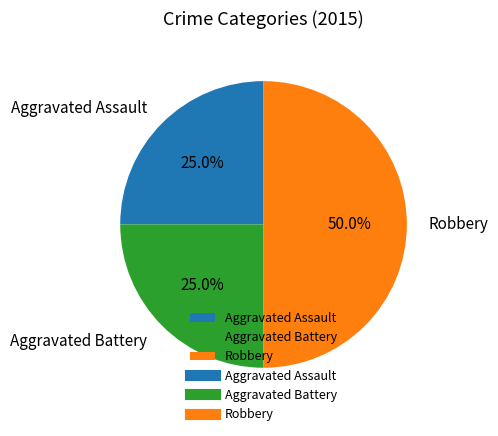

Does Aggravated Assault account for over 50% of the chart?

No